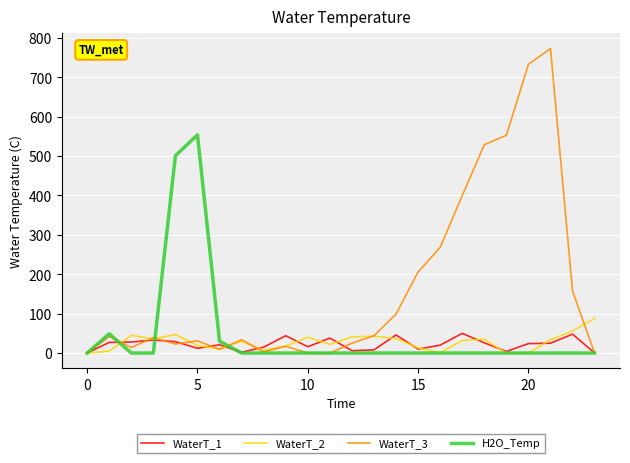

Which series ends up on top after the final intersection of WaterT_2 and H2O_Temp?

WaterT_2